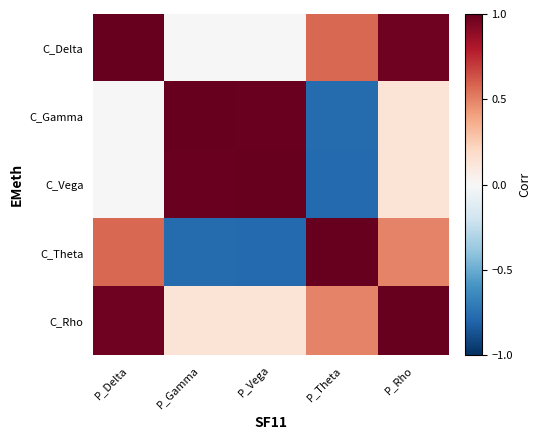

Between P_Gamma and P_Theta, which series saw the biggest shift?

C_Gamma